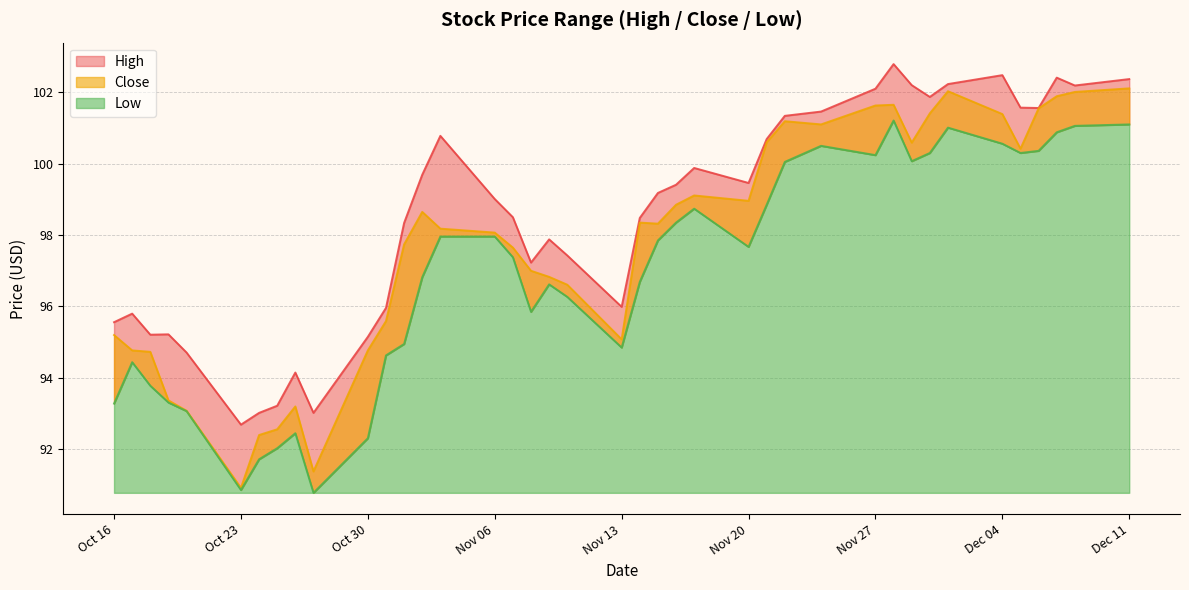

Count the number of data series in this chart.

3